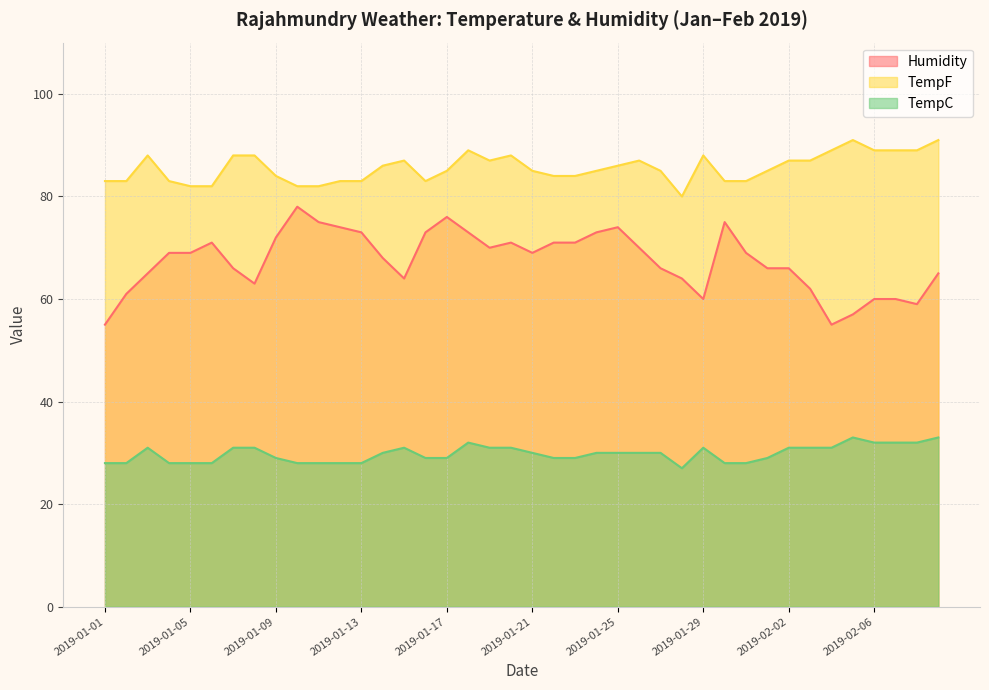

What is the difference between the second highest and second lowest values in the Humidity series?

21